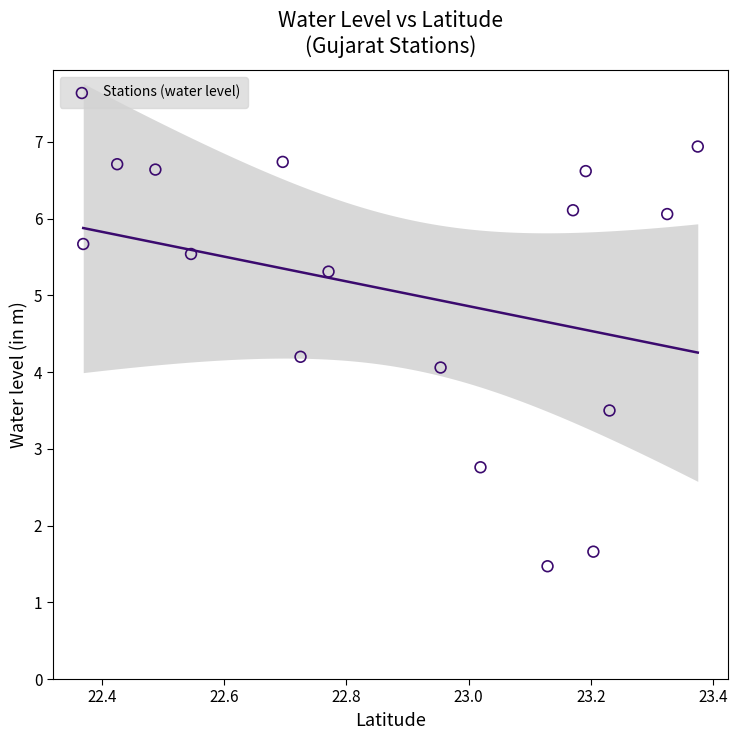

What is the range of Y values (max minus min)?

5.5